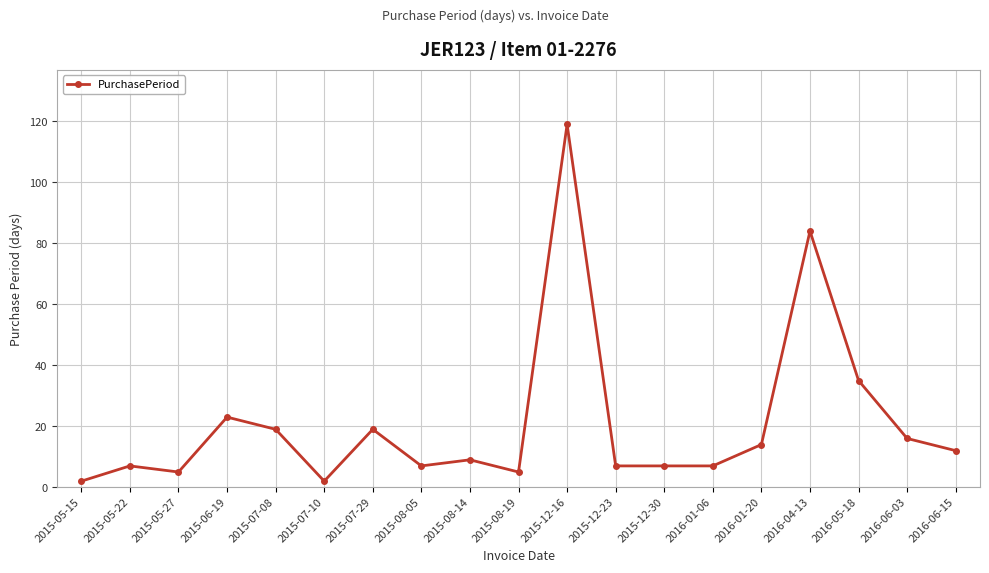

Where is the data nearest to the value 60?

2016-04-13